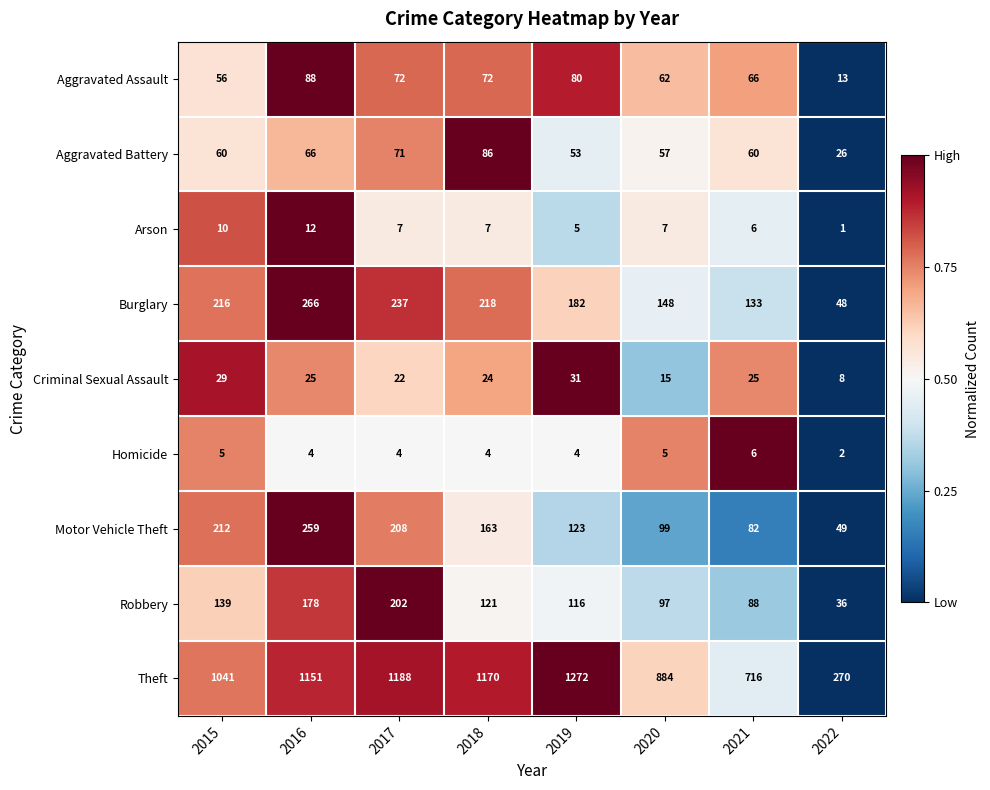

Rank the series at 2017 from lowest to highest value.

Homicide, Arson, Criminal Sexual Assault, Aggravated Battery, Aggravated Assault, Robbery, Motor Vehicle Theft, Burglary, Theft